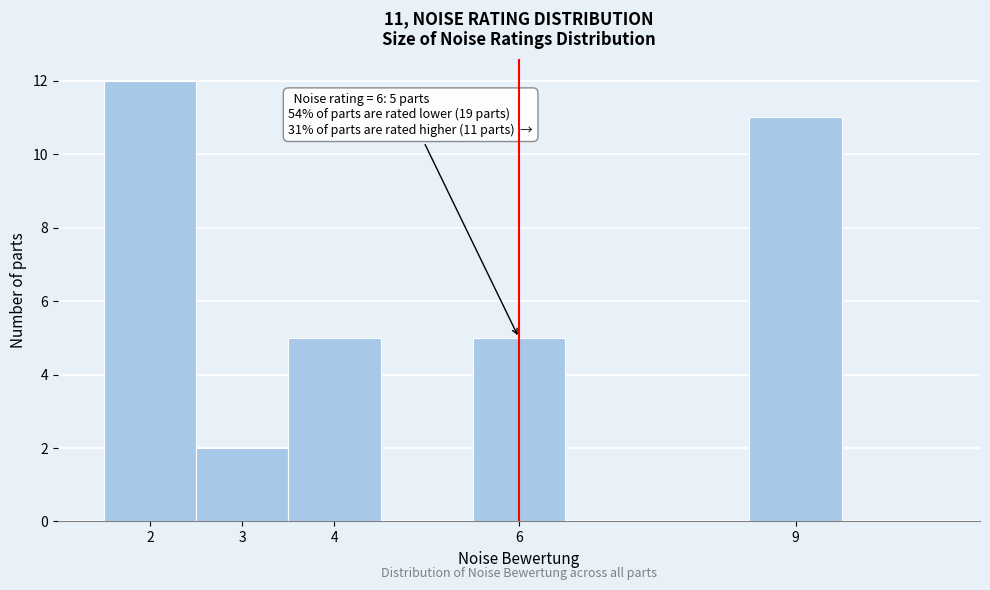

Over which range of the x-axis is the bar tallest?

1.5 to 2.5